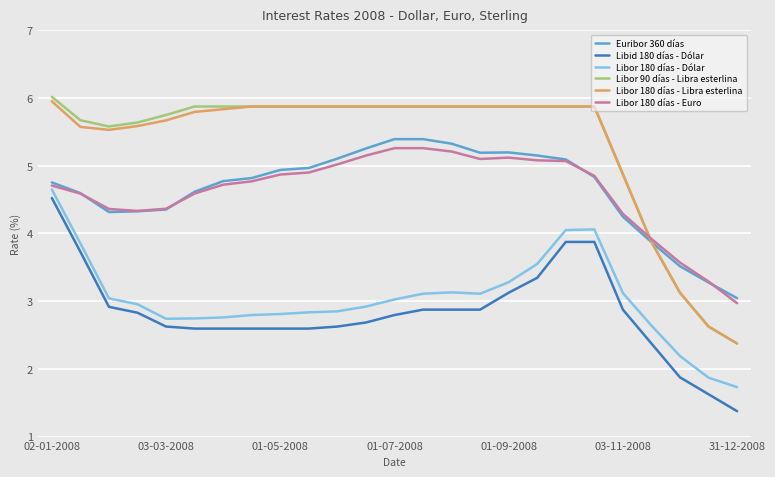

What is the sum of all Libor 90 días - Libra esterlina values?

133.7